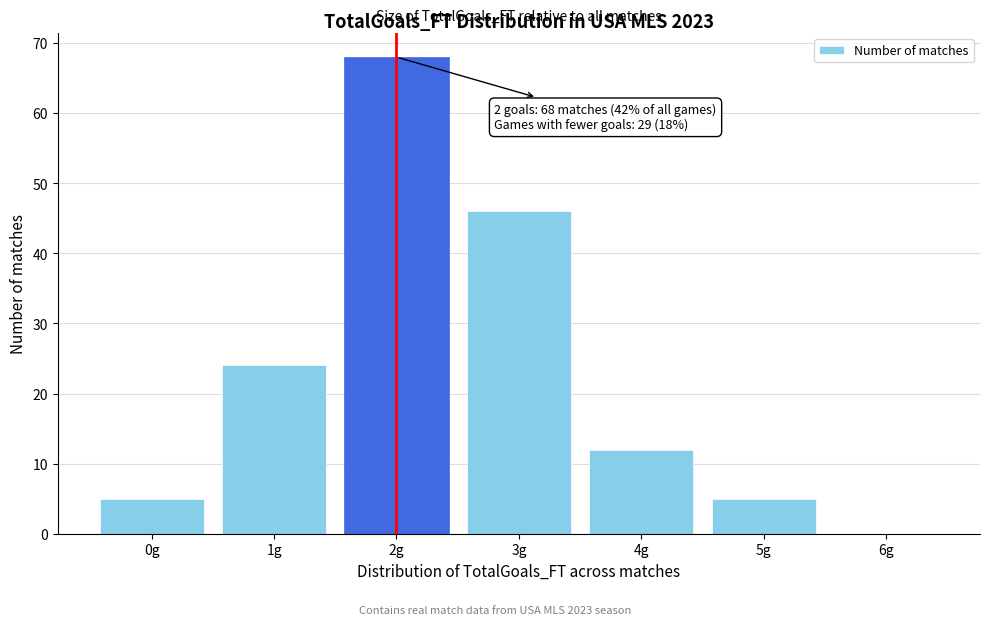

Reading left to right, transcribe all the data shown in this chart.

0g=5	1g=24	2g=68	3g=46	4g=12	5g=5	6g=0